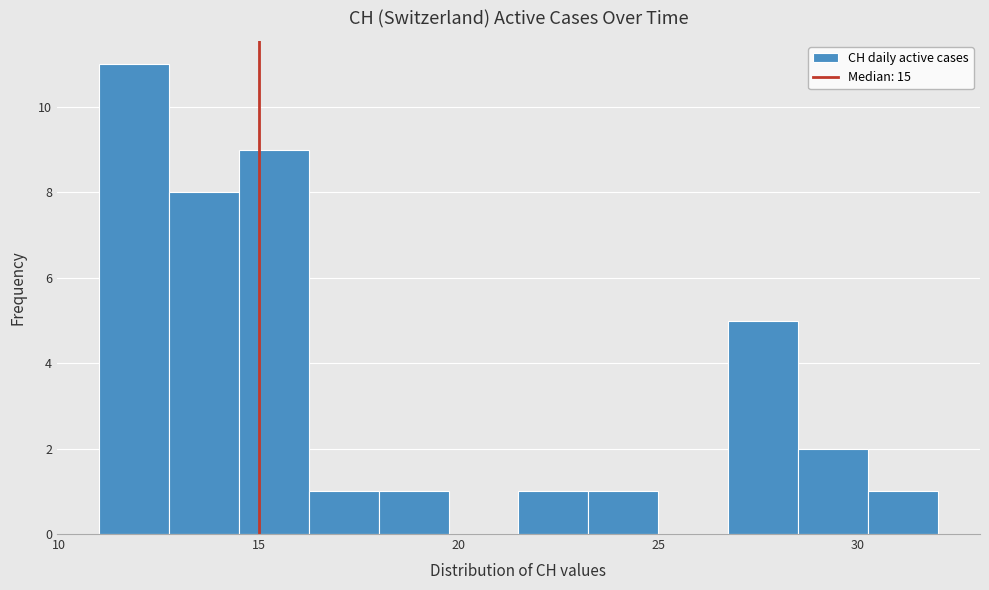

Read against the x-axis, roughly where is the centre of the tallest bar?

12.0